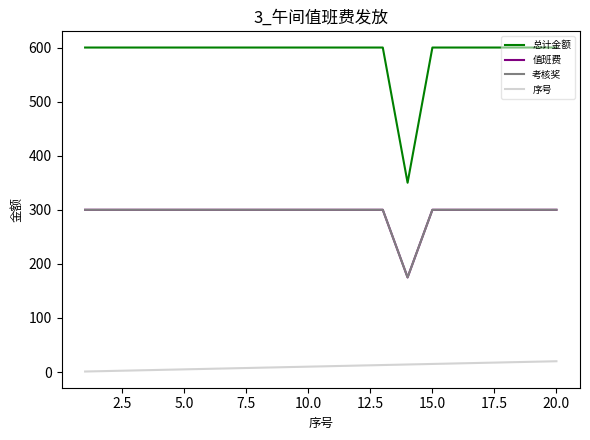

Reading left to right, what are all the values shown in this chart?

总计金额: 600	600	600	600	600	600	600	600	600	600	600	600	600	350	600	600	600	600	600	600
值班费: 300	300	300	300	300	300	300	300	300	300	300	300	300	175	300	300	300	300	300	300
考核奖: 300	300	300	300	300	300	300	300	300	300	300	300	300	175	300	300	300	300	300	300
序号: 1	2	3	4	5	6	7	8	9	10	11	12	13	14	15	16	17	18	19	20